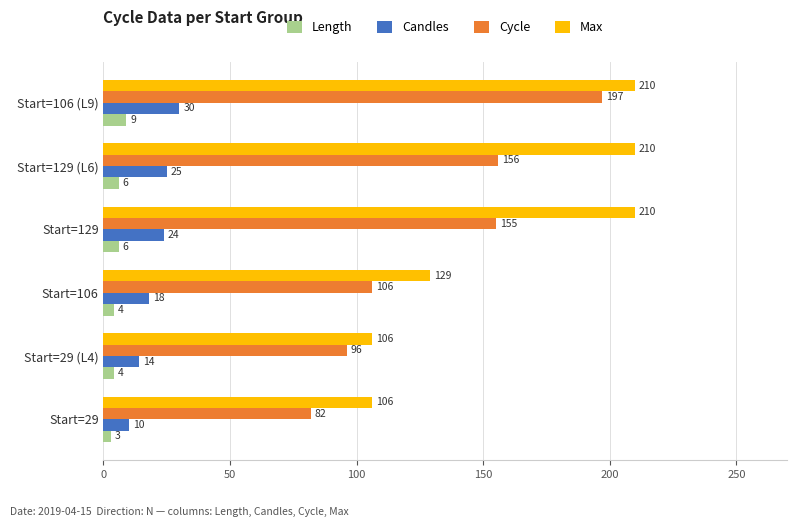

List the series in order of their peak value, lowest first.

Length, Candles, Cycle, Max